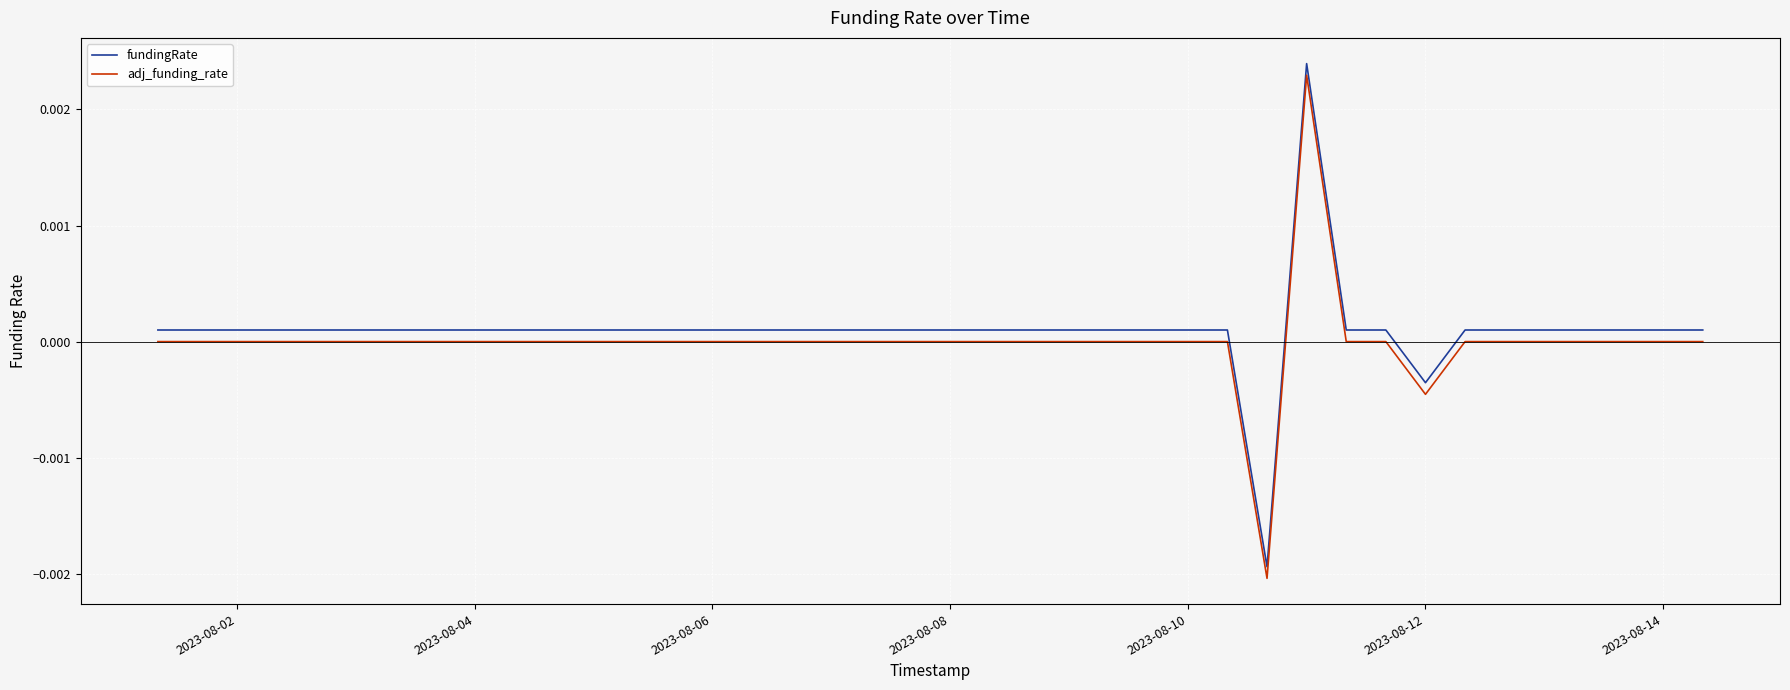

Which series has the largest total across all categories?

fundingRate